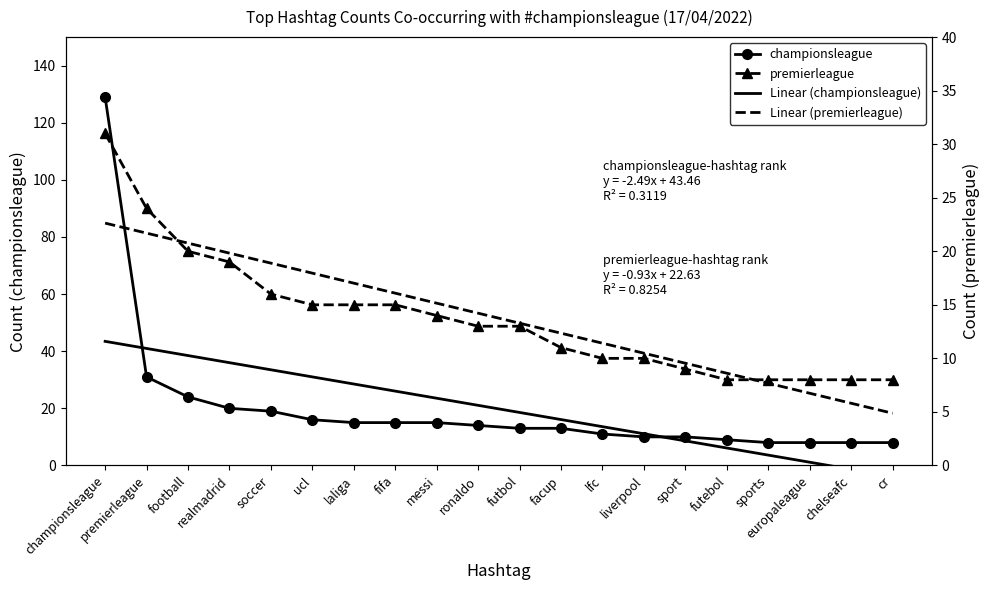

How many series are shown in this chart?

2